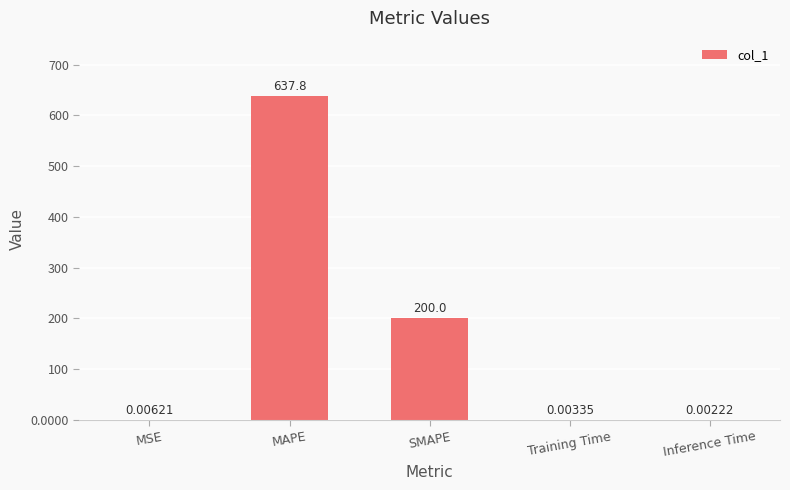

Which label corresponds to the largest value in the chart?

MAPE